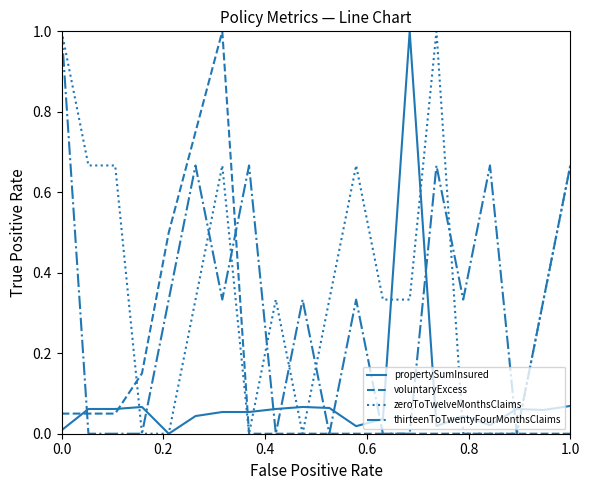

Which series has the largest total across all categories?

zeroToTwelveMonthsClaims